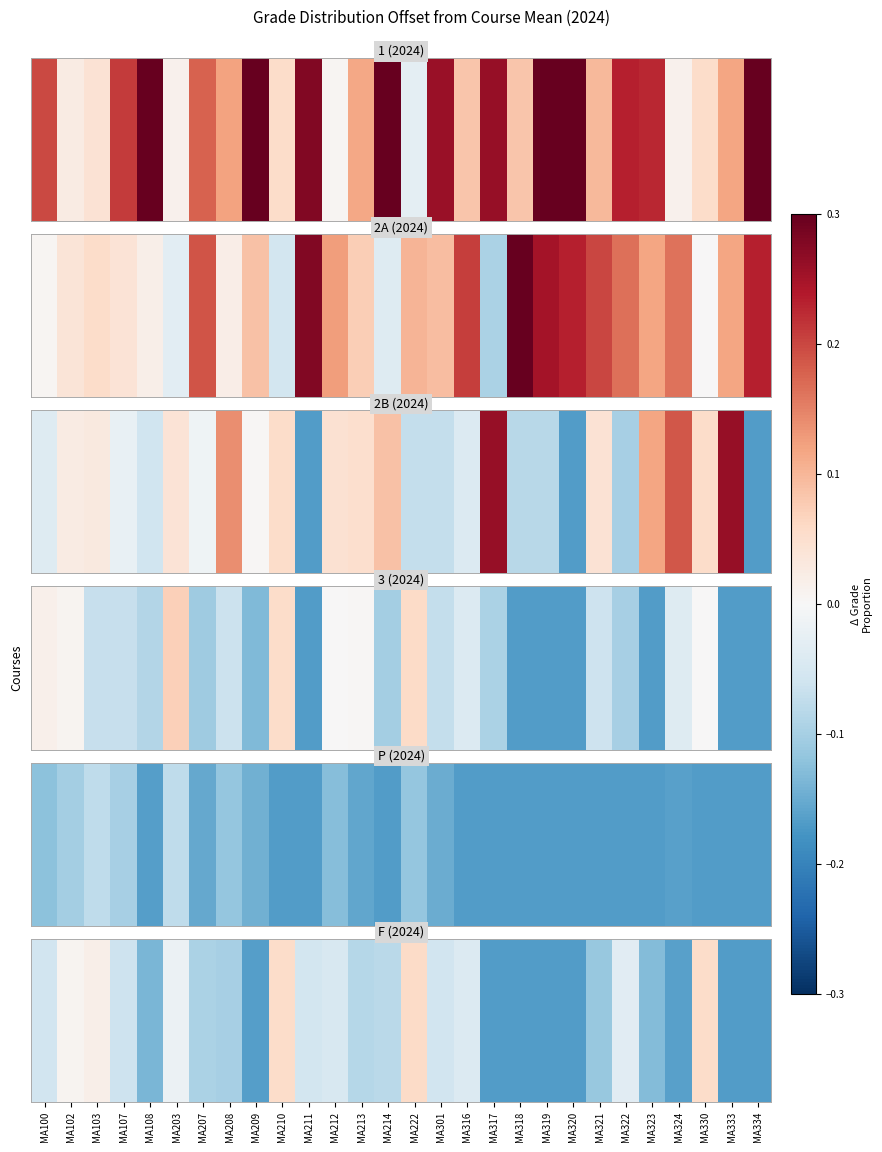

Reading left to right, what are all the values shown in this chart?

MA100=-0.1	MA102=0.0	MA103=0.0	MA107=-0.1	MA108=-0.1	MA203=-0.0	MA207=-0.1	MA208=-0.1	MA209=-0.2	MA210=0.1	MA211=-0.1	MA212=-0.0	MA213=-0.1	MA214=-0.1	MA222=0.1	MA301=-0.1	MA316=-0.0	MA317=-0.2	MA318=-0.2	MA319=-0.2	MA320=-0.2	MA321=-0.1	MA322=-0.0	MA323=-0.1	MA324=-0.2	MA330=0.1	MA333=-0.2	MA334=-0.2